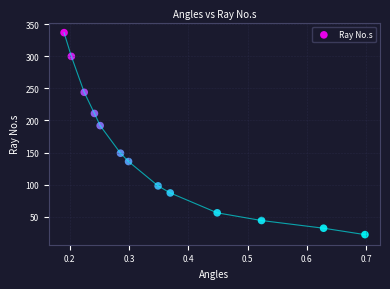

What Y value in the scatter plot is closest to 179?

192